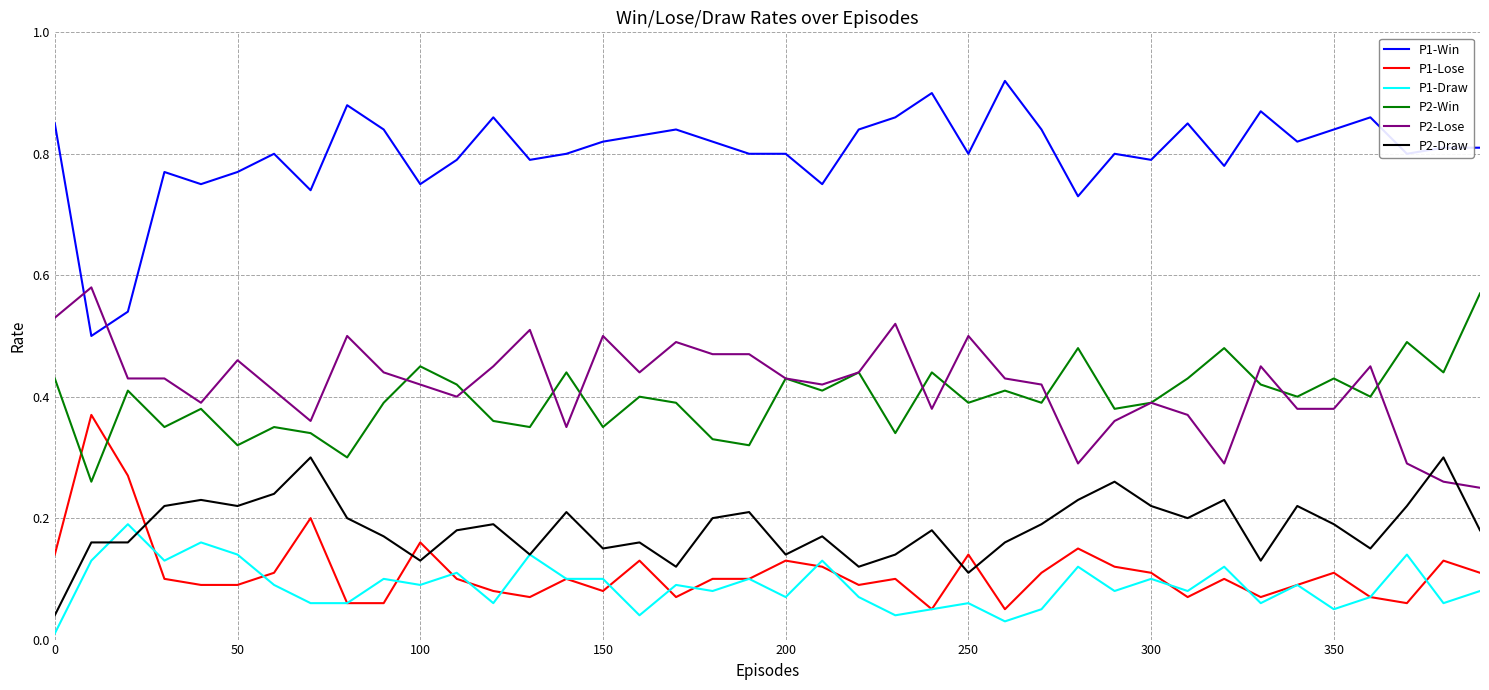

Which series has the largest range (max minus min)?

P1-Win